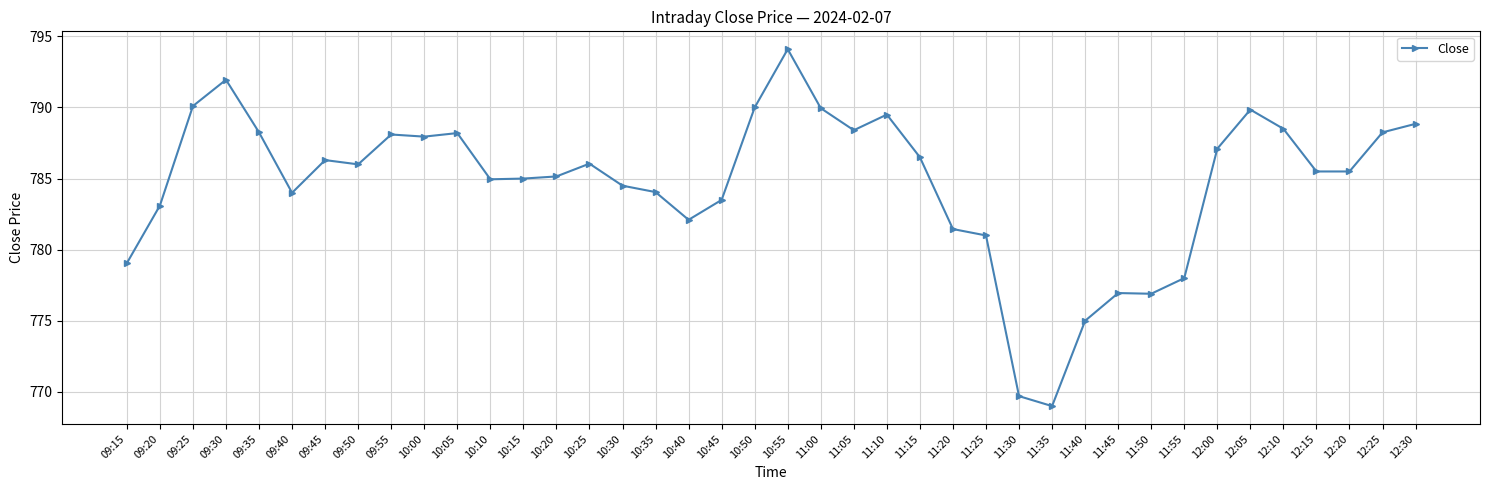

What is the value of the 30th point from the left?

775.0